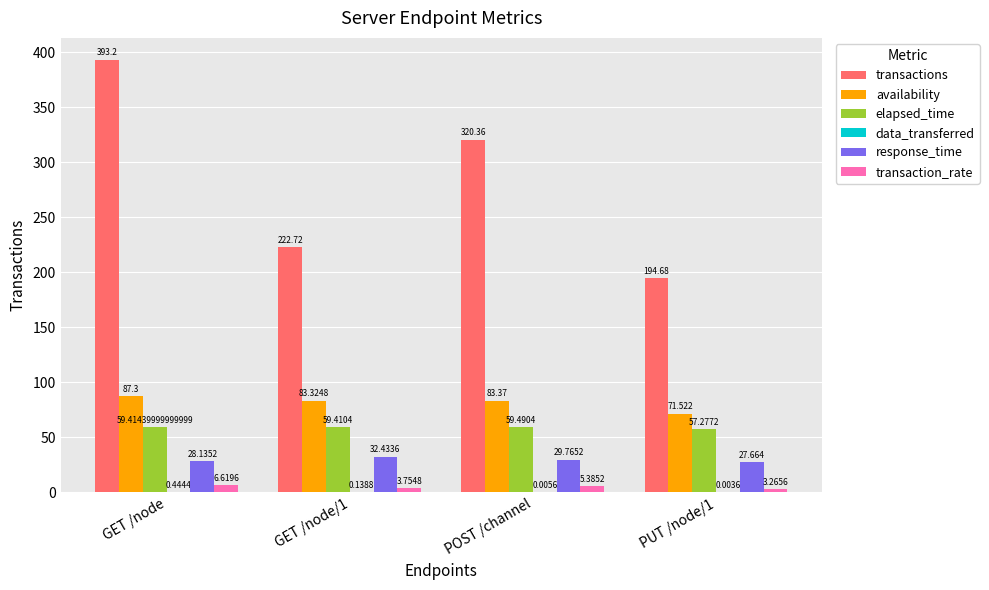

Which series has the largest range (max minus min)?

transactions